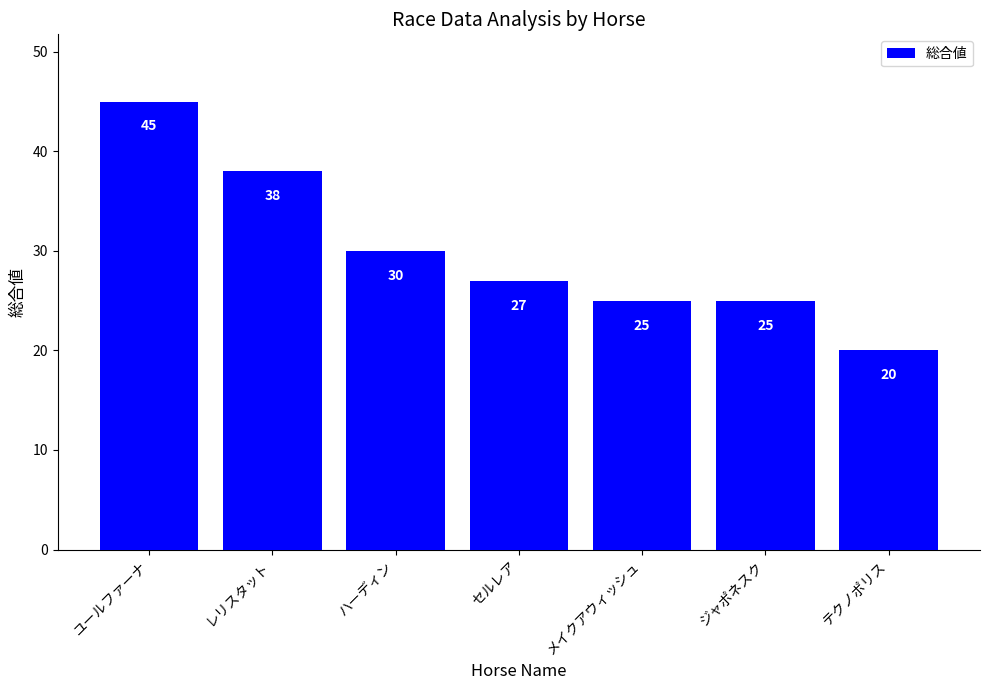

What is the sum of the values at ジャポネスク and テクノポリス?

45